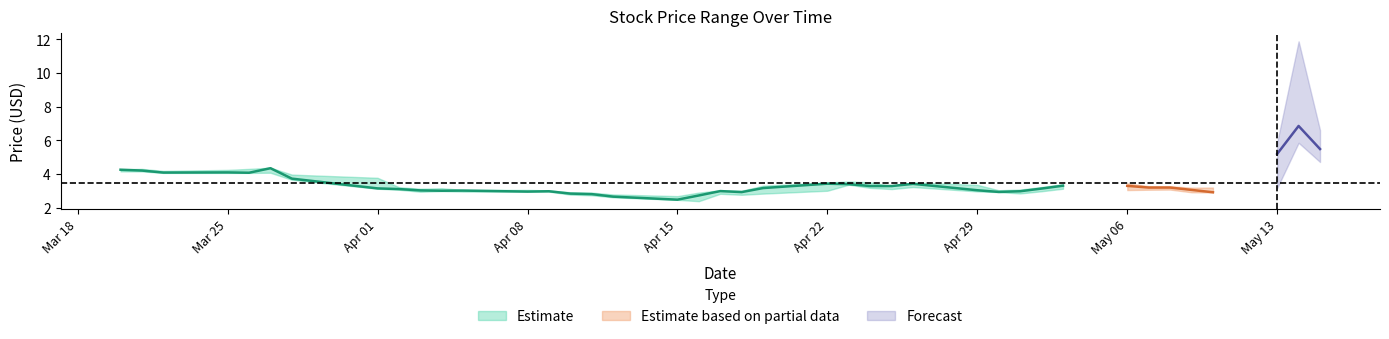

What is the average value of the Low series?

3.2